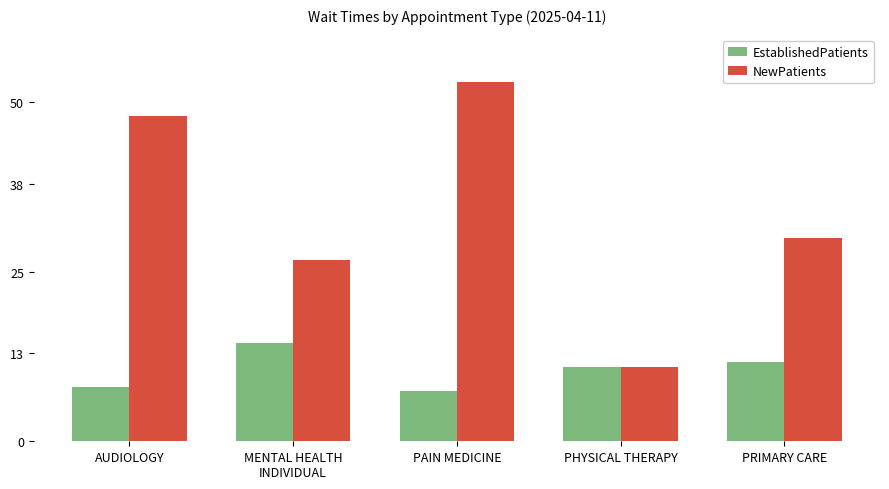

At which label is NewPatients closest to 32?

PRIMARY CARE